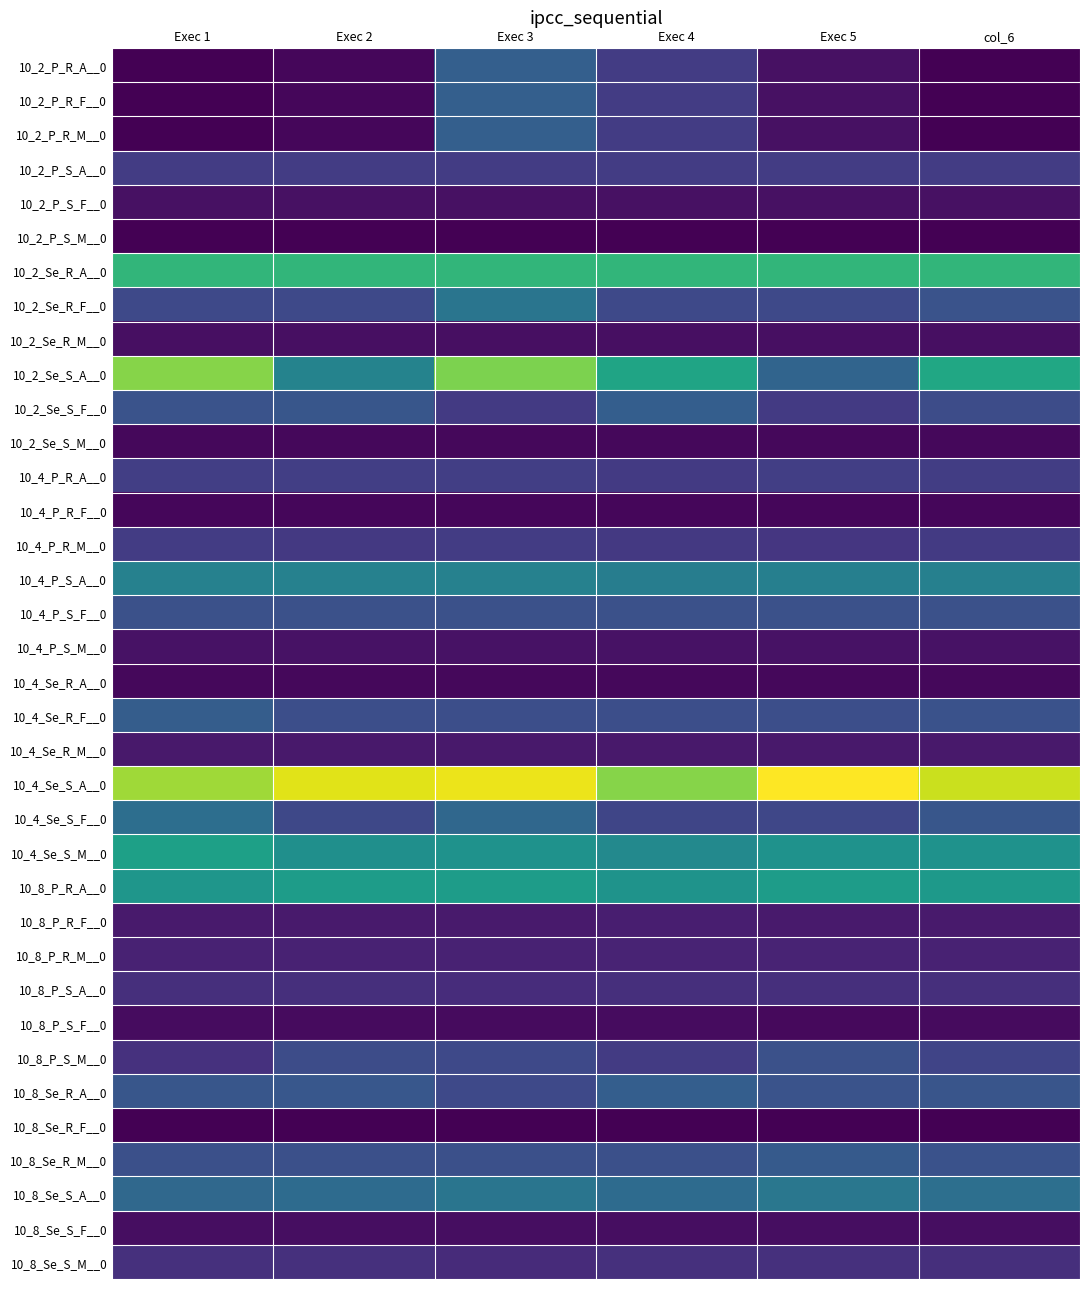

What is the greatest value displayed?

3081